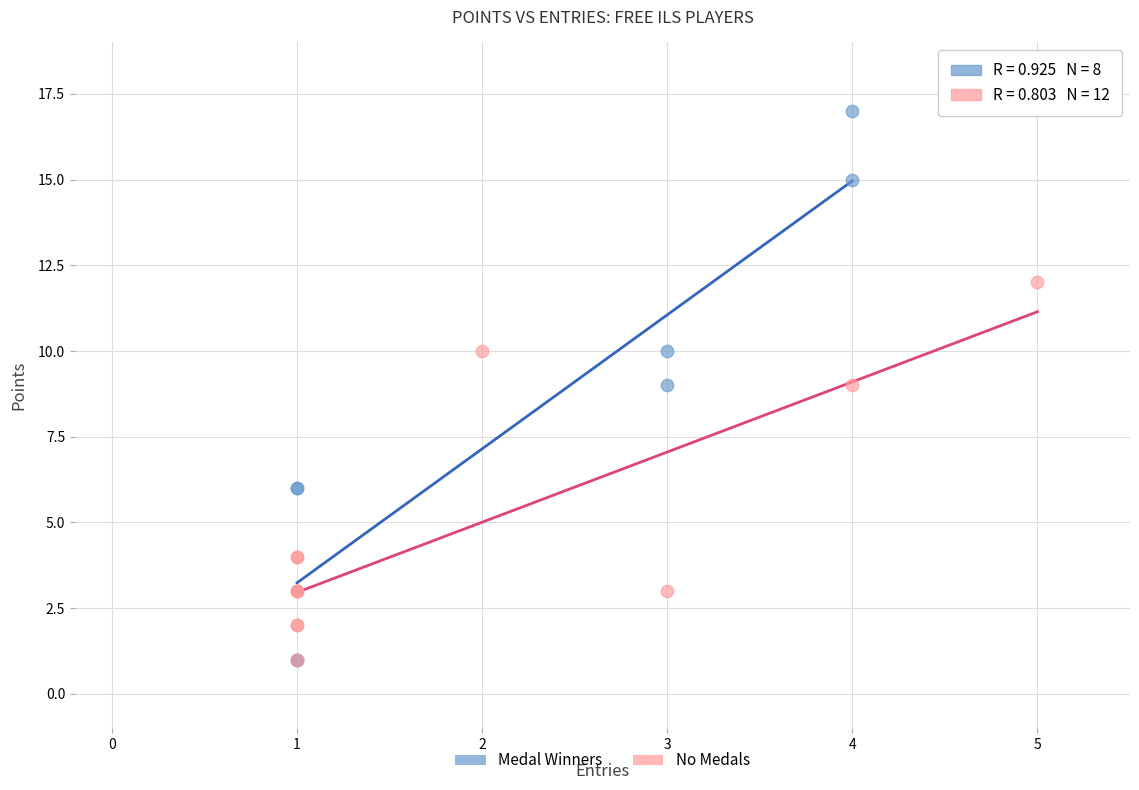

Which series contains the highest Y value?

Medal Winners